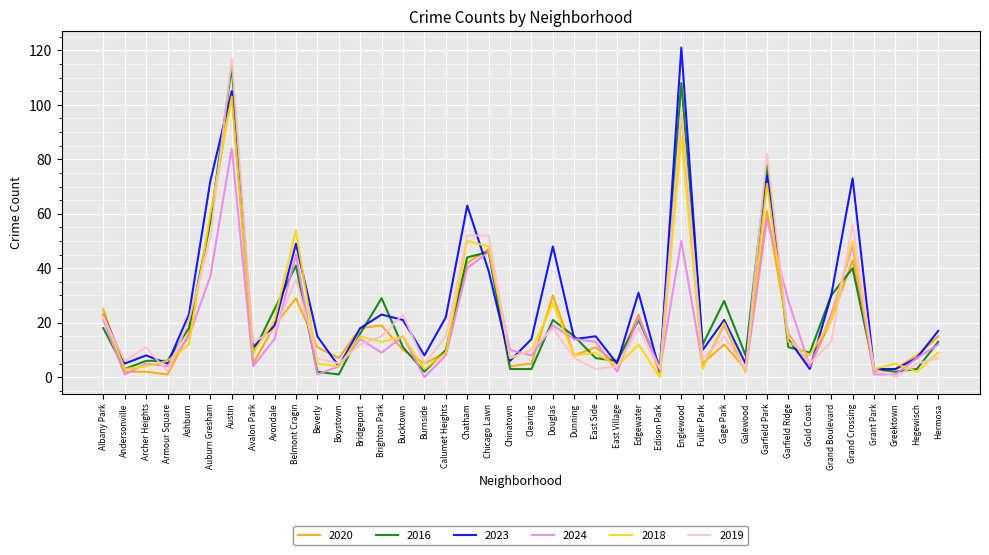

Which category has the highest value in the 2016 series?

Austin